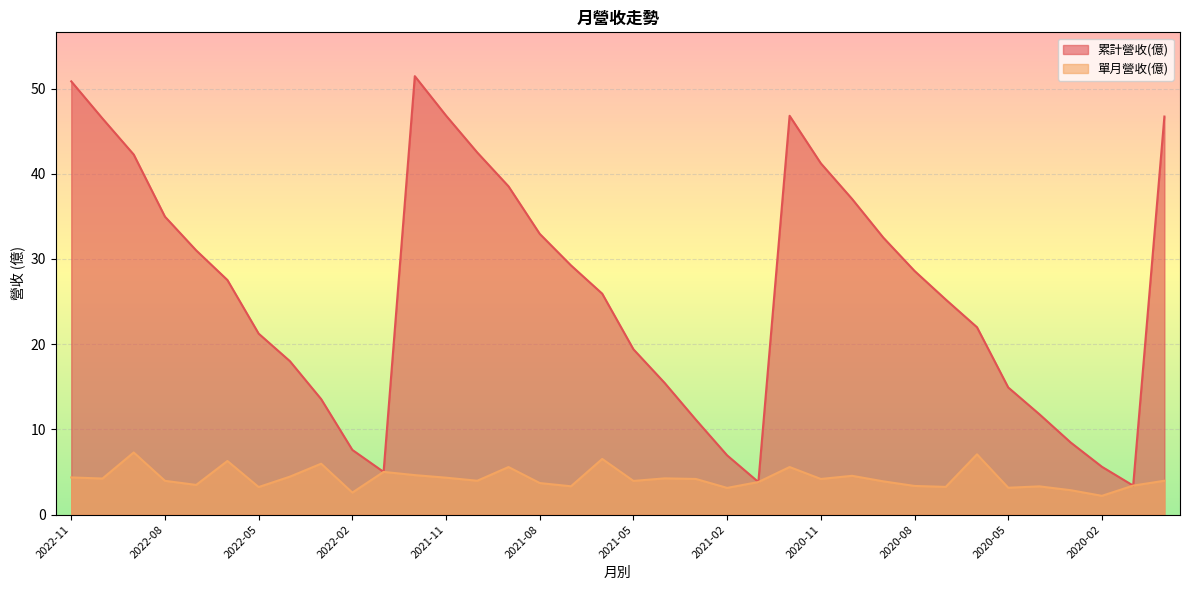

How many values in the 累計營收(億) series are below 27?

18